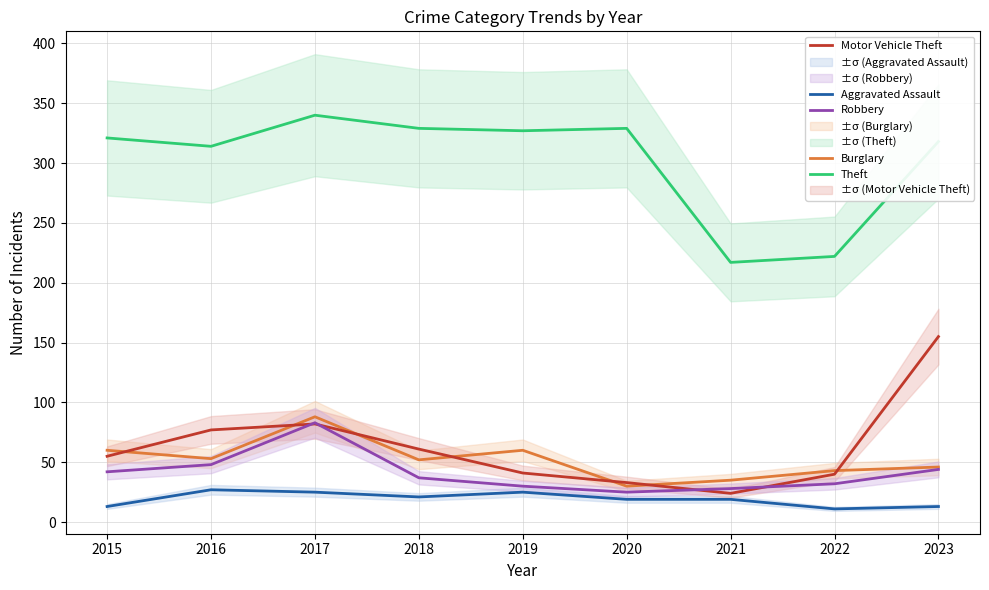

What is the total value across all series at 2018?

500